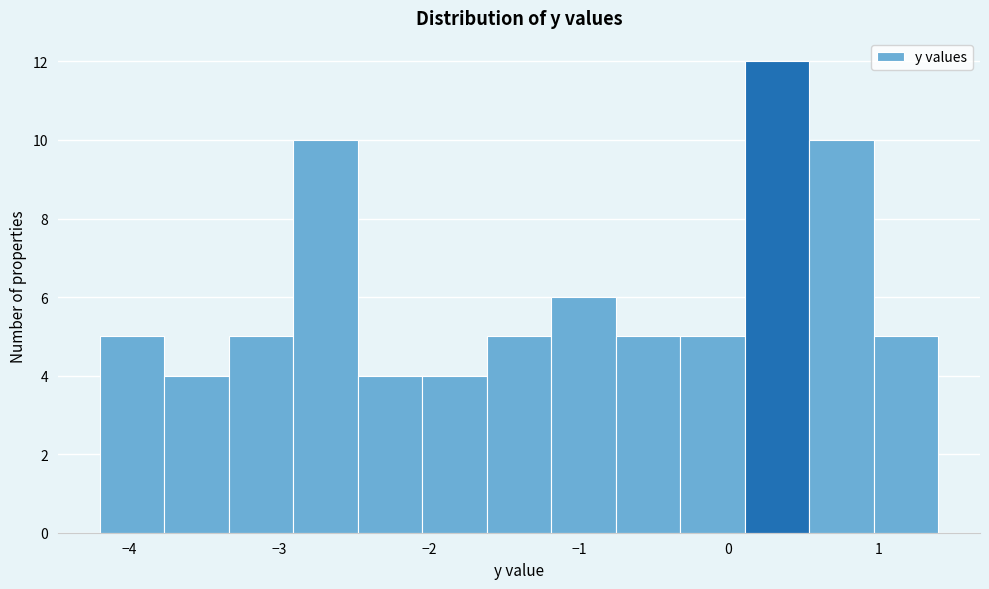

Reading left to right, list every bar in this chart as the range it spans on the x-axis followed by its height. Neither the bar edges nor the heights are printed on the chart, so give them approximately, as read against the axes.

-4.2 to -3.8: 5
-3.8 to -3.3: 4
-3.3 to -2.9: 5
-2.9 to -2.5: 10
-2.5 to -2.0: 4
-2.0 to -1.6: 4
-1.6 to -1.2: 5
-1.2 to -0.8: 6
-0.8 to -0.3: 5
-0.3 to 0.1: 5
0.1 to 0.5: 12
0.5 to 1.0: 10
1.0 to 1.4: 5